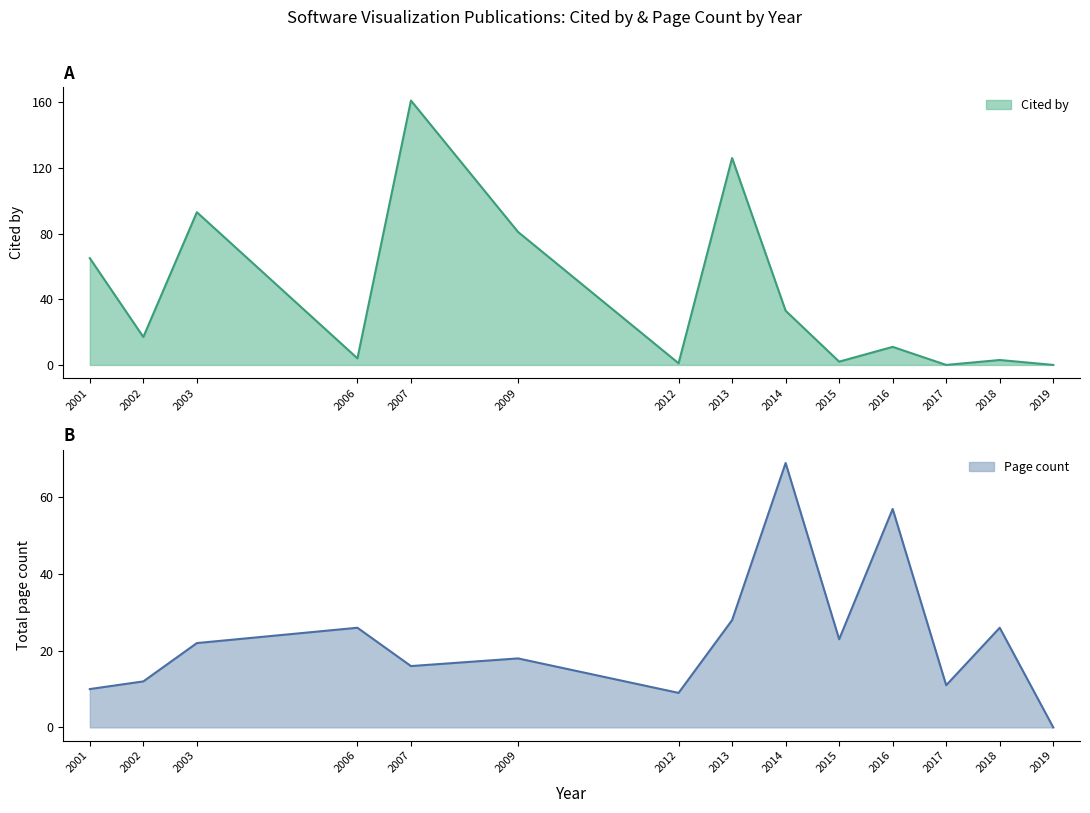

The value of Cited by at 2002 is 17. True or false?

True